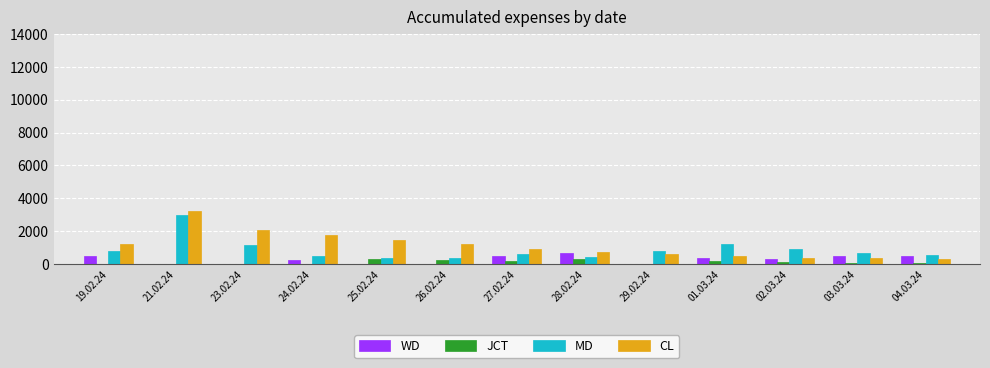

What is the maximum value shown in the chart?

3241